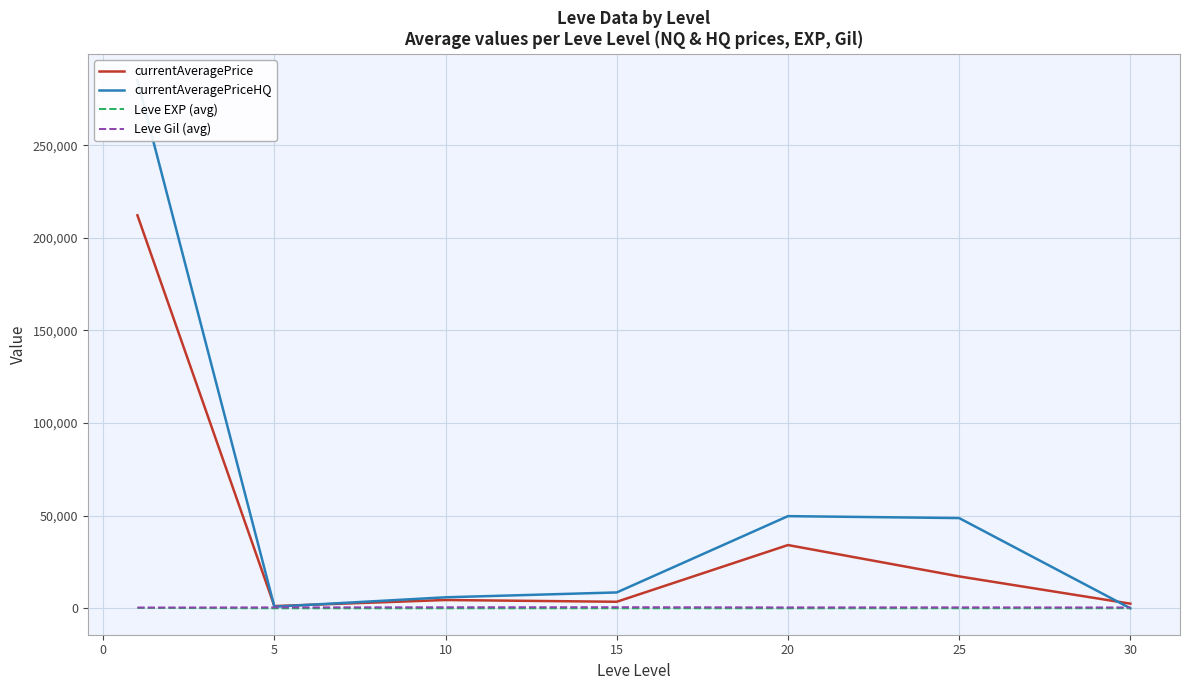

What is the difference between the maximum and minimum values in the currentAveragePriceHQ series?

285137.8